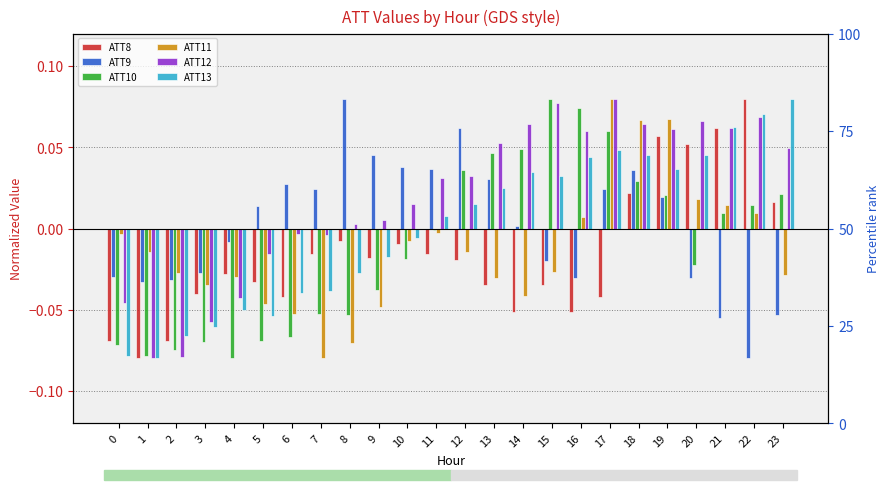

Between 2 and 7, which series saw the biggest shift?

ATT12